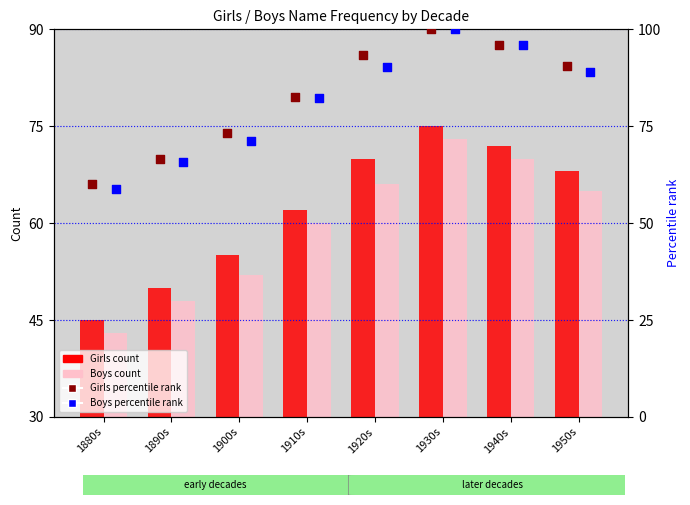

Which series has the widest spread of Y values?

Boys percentile rank